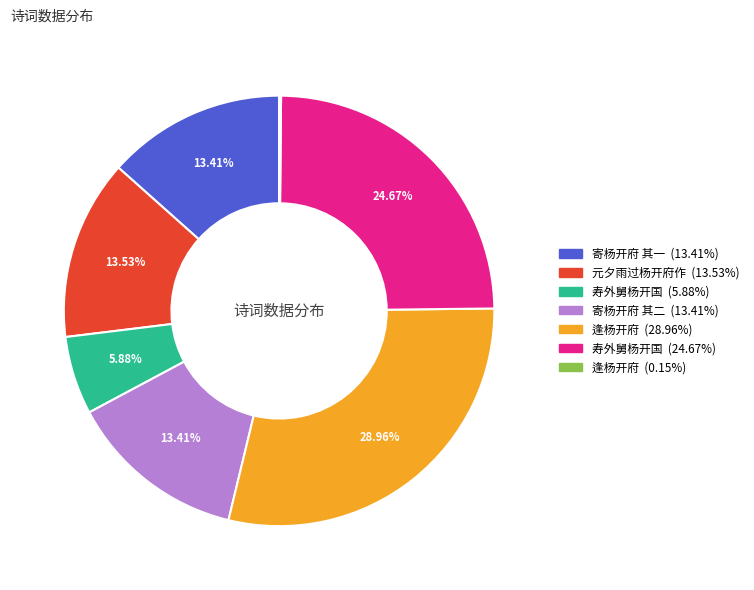

Is there any slice that represents more than half of the pie?

No